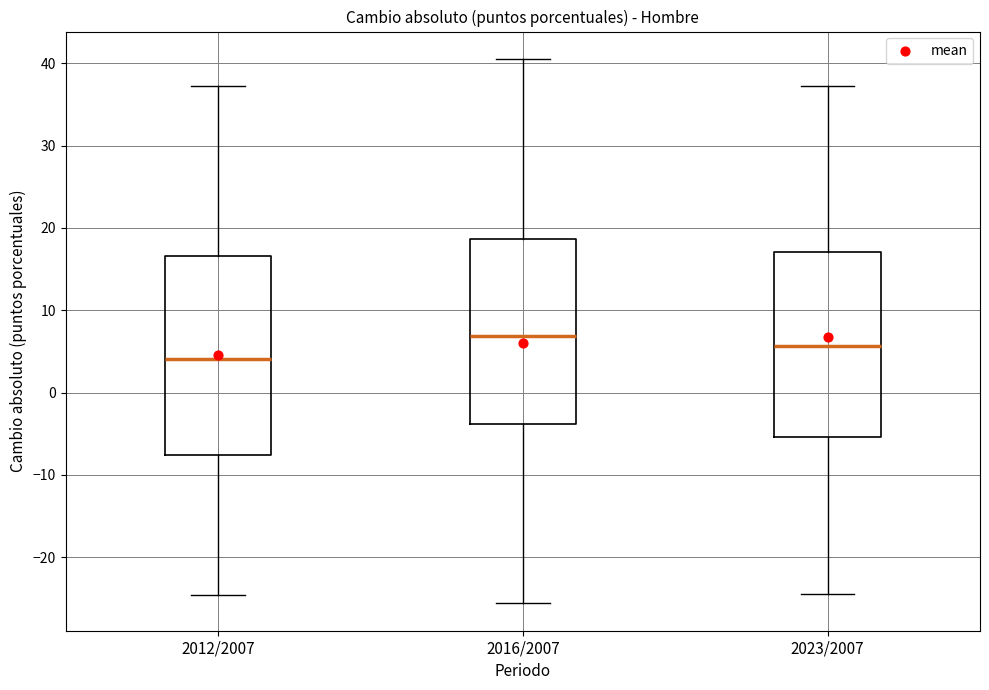

Which box has the highest median line?

2016/2007